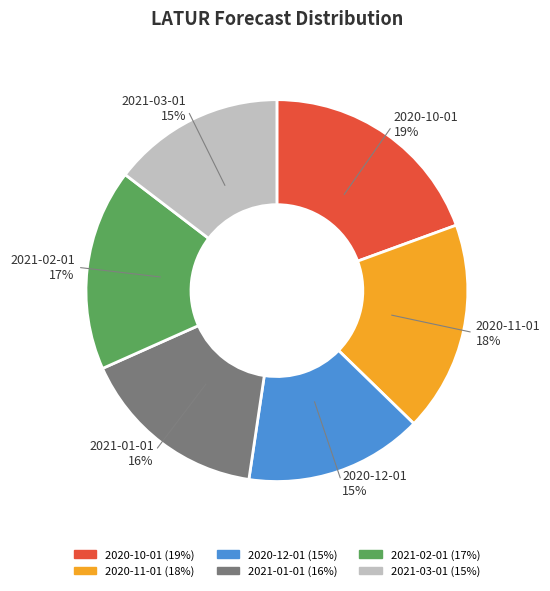

Count the number of slices in the pie.

6